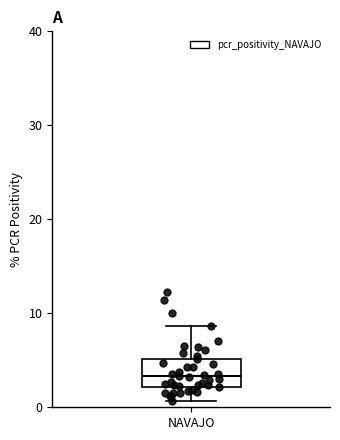

Where is the lower edge of the box for NAVAJO on the y-axis? The values are not printed on the chart, so give them approximately, as read against the axis.

2